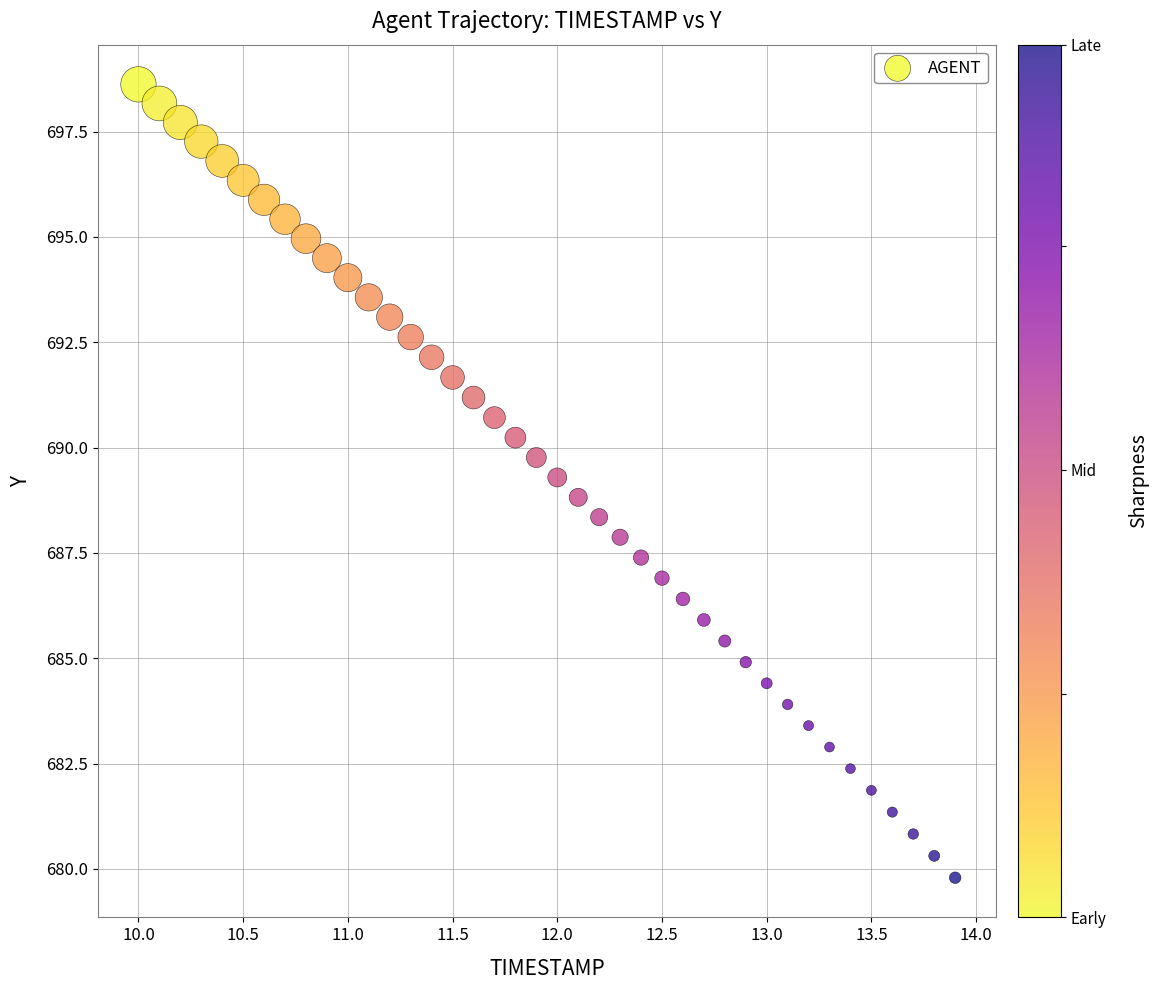

What is the range of Y values (max minus min)?

18.8